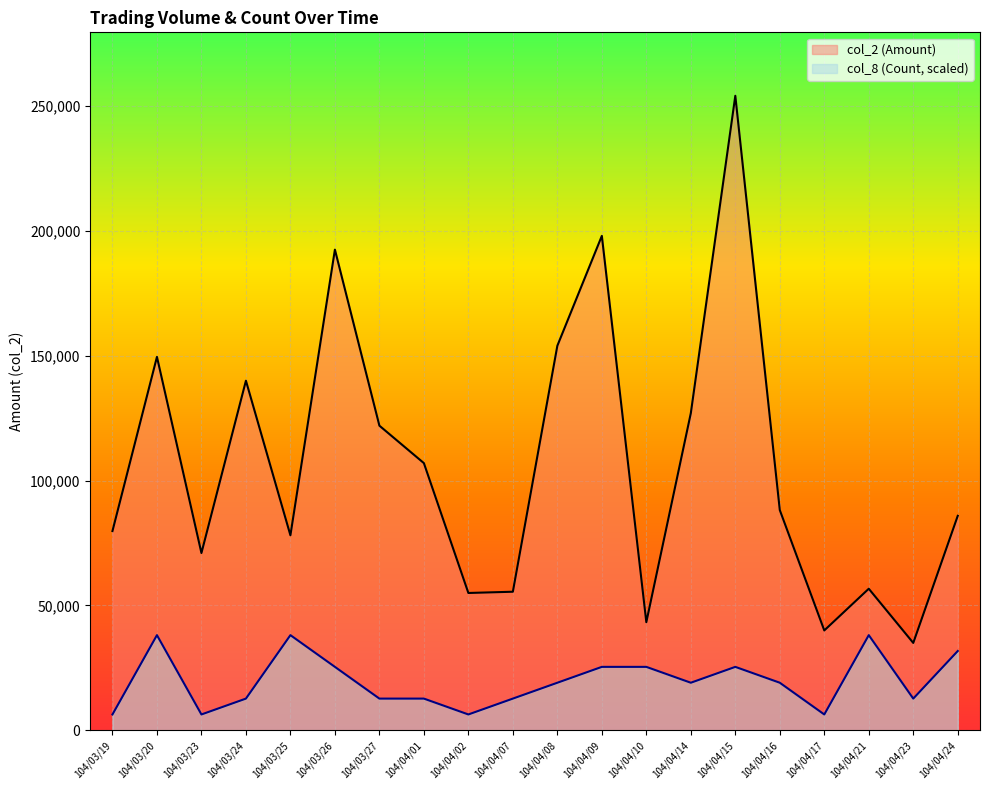

Which category has the highest value in the col_2 (Amount) series?

104/04/15